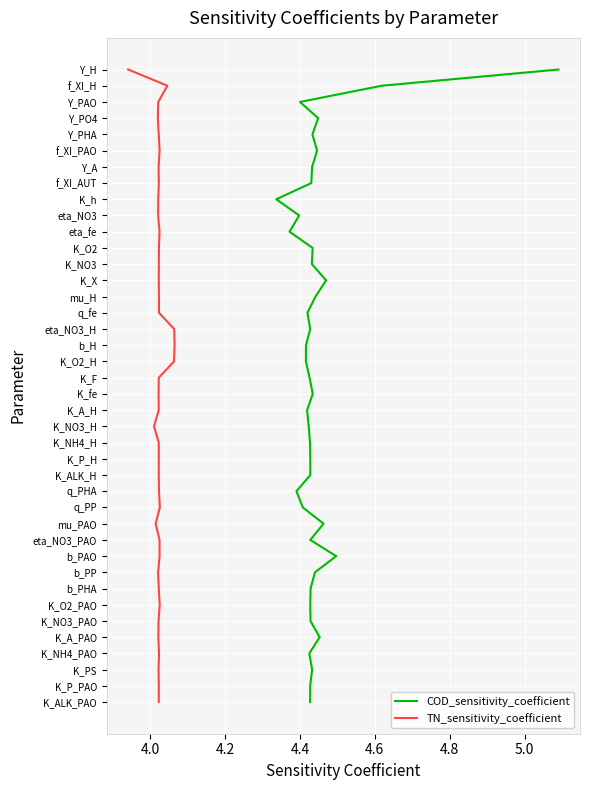

Is it true that COD_sensitivity_coefficient equals 13 at 27?

False